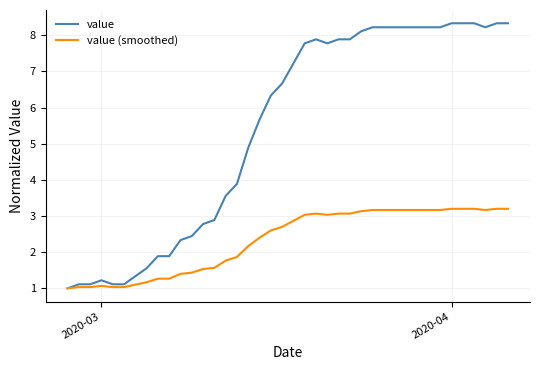

What is the minimum value shown in the chart?

1.0